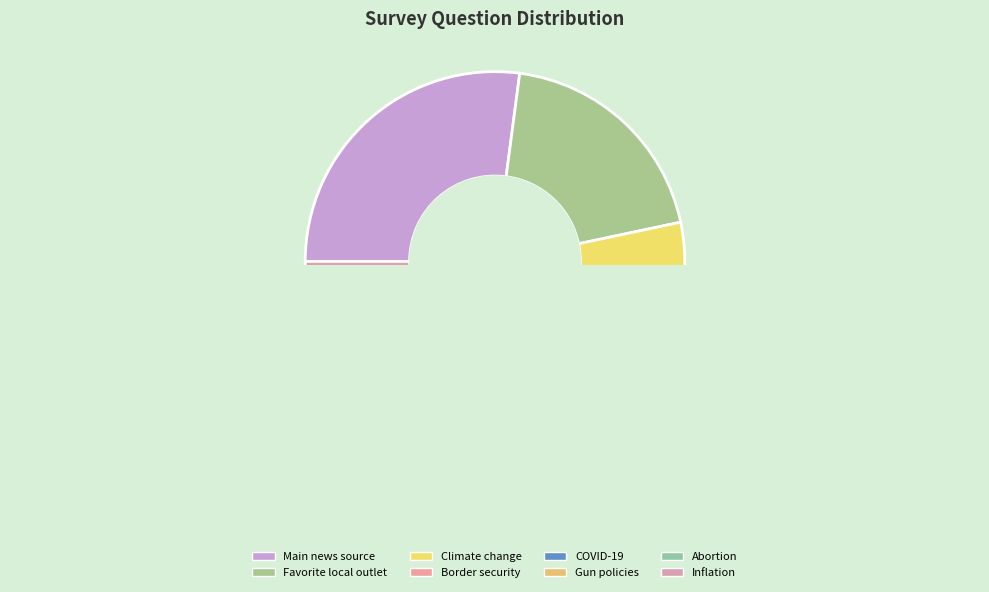

Which has a higher value, How often do you hear about gun policies? or How often do you hear about inflation??

How often do you hear about inflation?